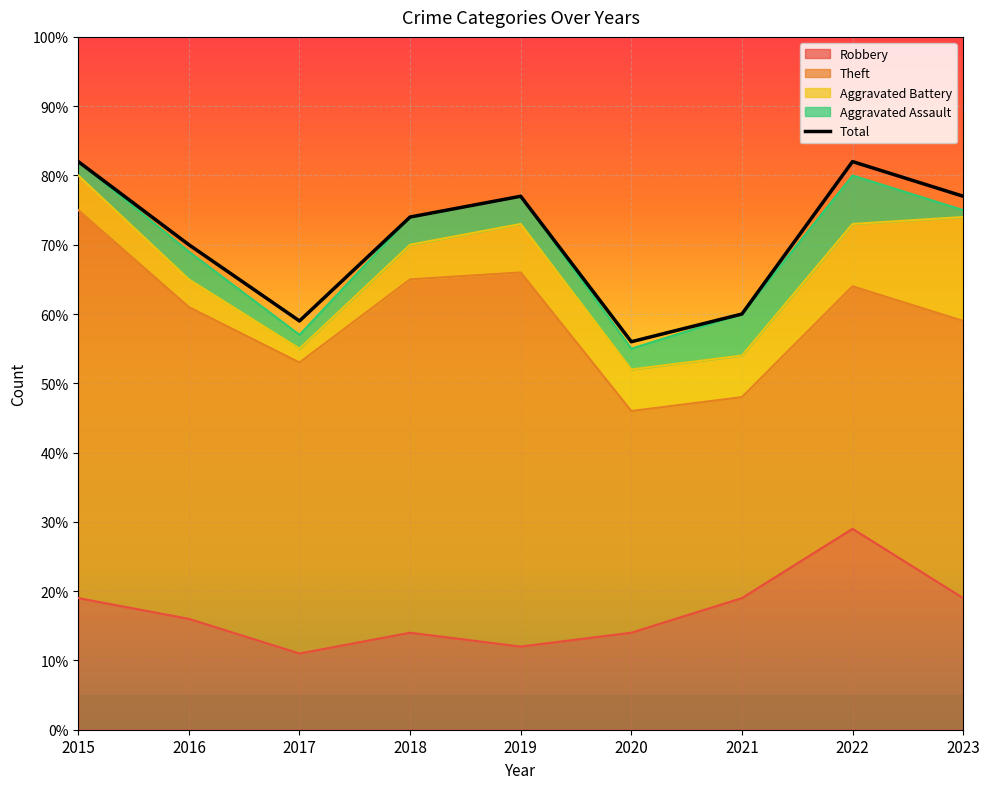

How many data points in Aggravated Assault are above 4?

2